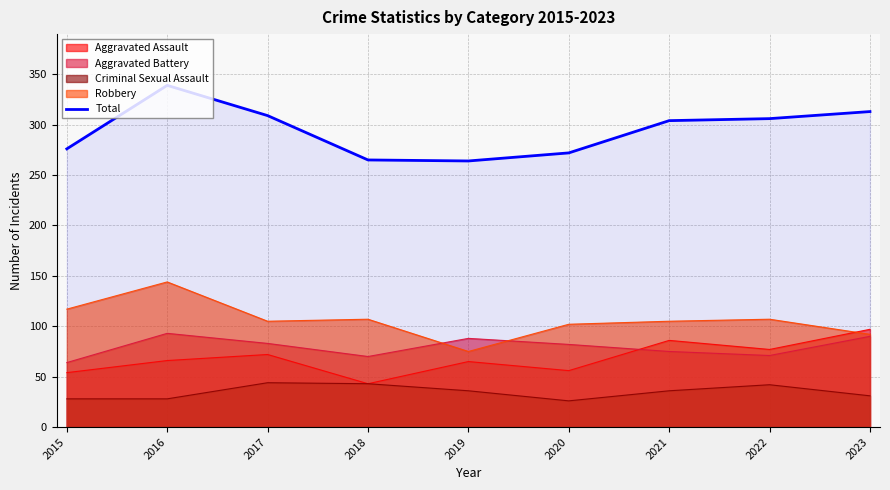

Rank the categories by value from highest to lowest.

2016, 2023, 2017, 2022, 2021, 2015, 2020, 2018, 2019